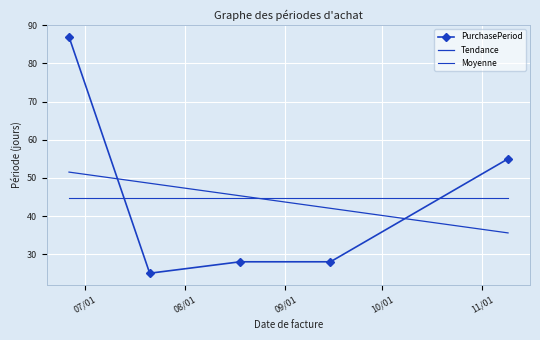

After their last crossing, which series has the higher values: Moyenne or PurchasePeriod?

PurchasePeriod